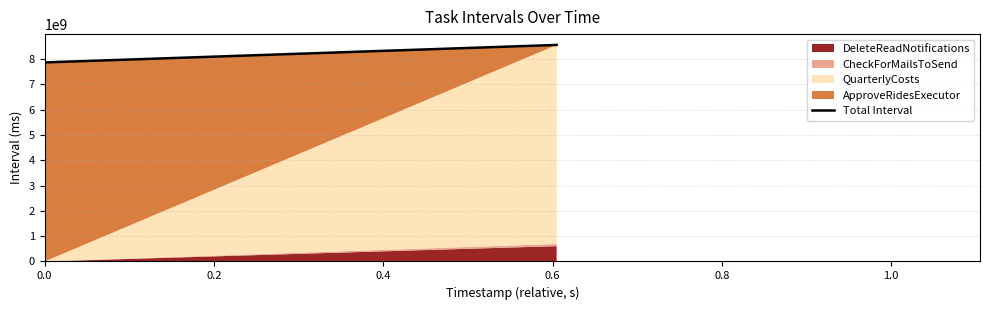

What is the value of the 1st point from the left?

7862400000